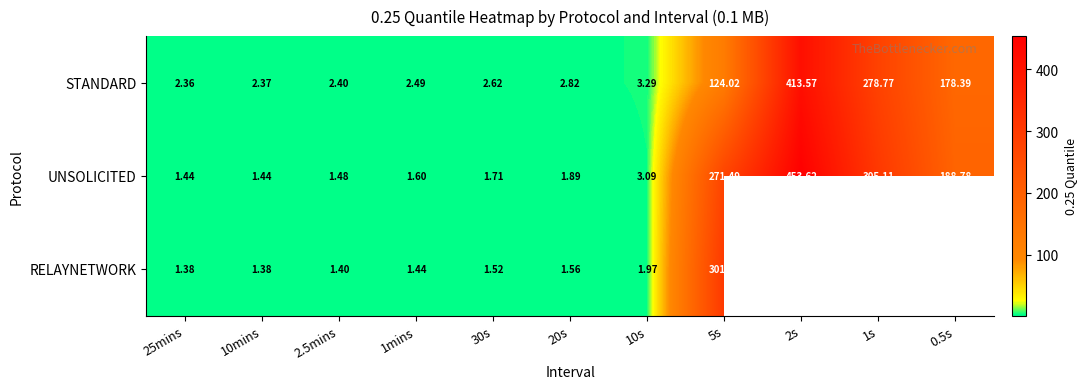

At 20s, list the series in order from largest to smallest.

STANDARD, UNSOLICITED, RELAYNETWORK